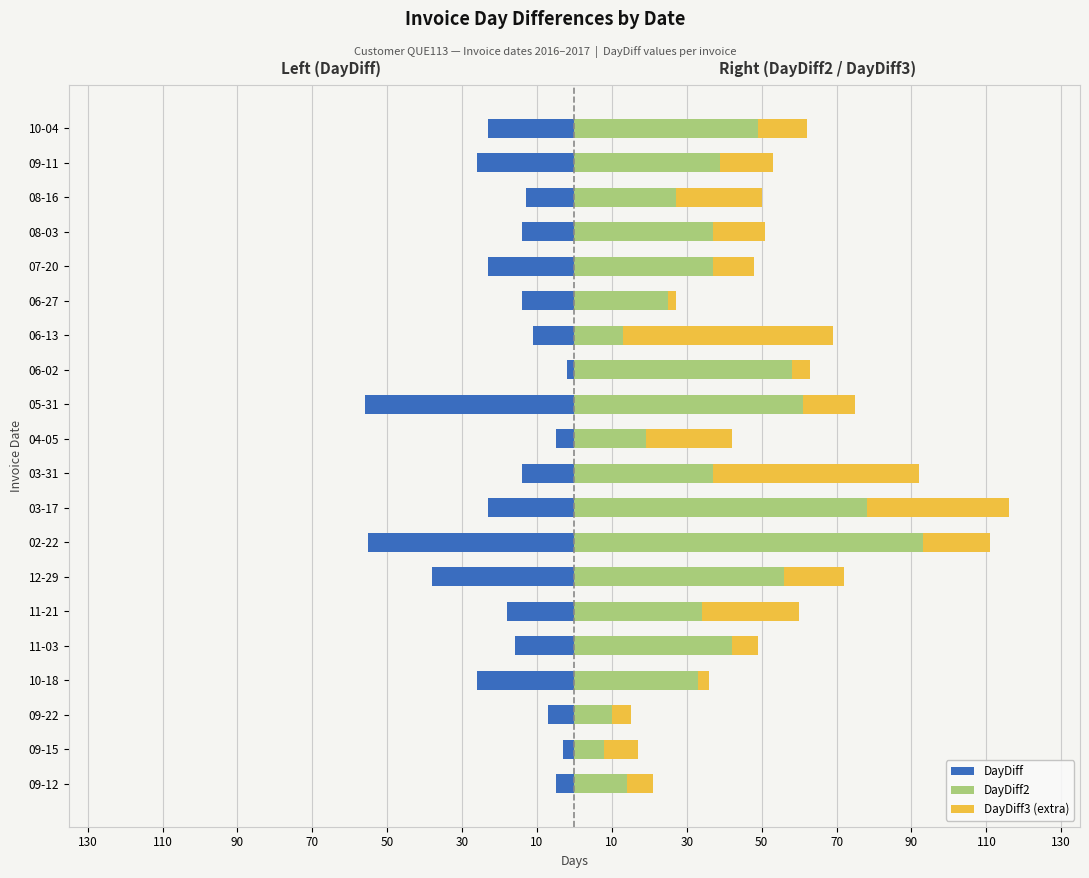

Is the value of DayDiff2 at 12-29 greater than the value of DayDiff at 04-05?

Yes